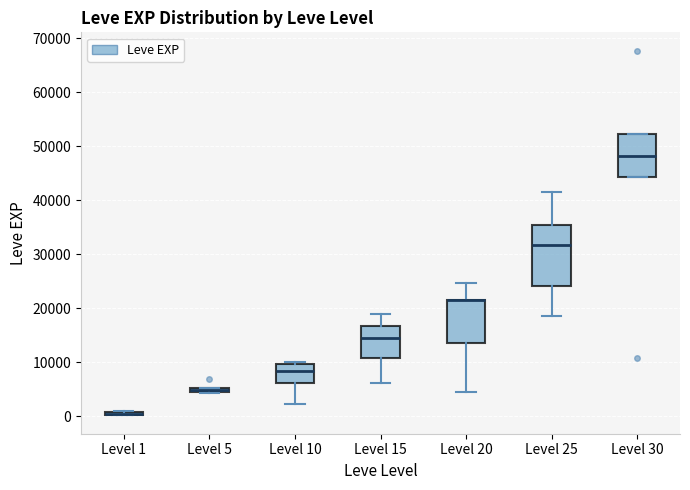

Where does the upper whisker of the box for Level 20 end on the y-axis? The values are not printed on the chart, so give them approximately, as read against the axis.

25000